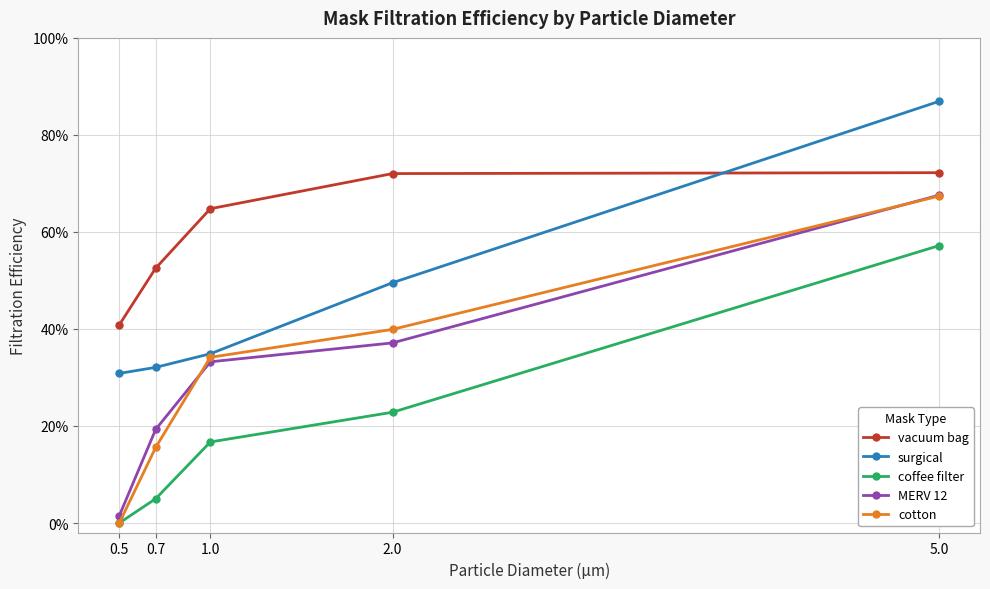

Reading left to right, what are all the values shown in this chart?

vacuum bag: 0.4	0.5	0.6	0.7	0.7
surgical: 0.3	0.3	0.3	0.5	0.9
coffee filter: 0.0	0.1	0.2	0.2	0.6
MERV 12: 0.0	0.2	0.3	0.4	0.7
cotton: 0.0	0.2	0.3	0.4	0.7